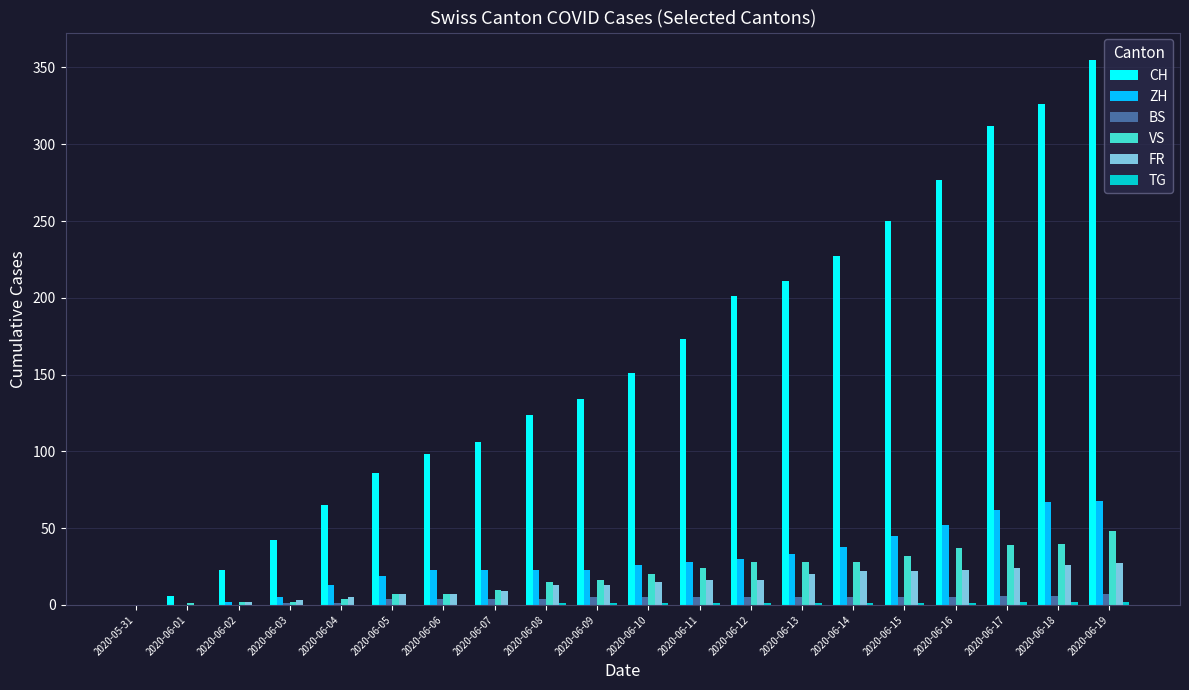

At which label does CH reach its peak?

2020-06-19